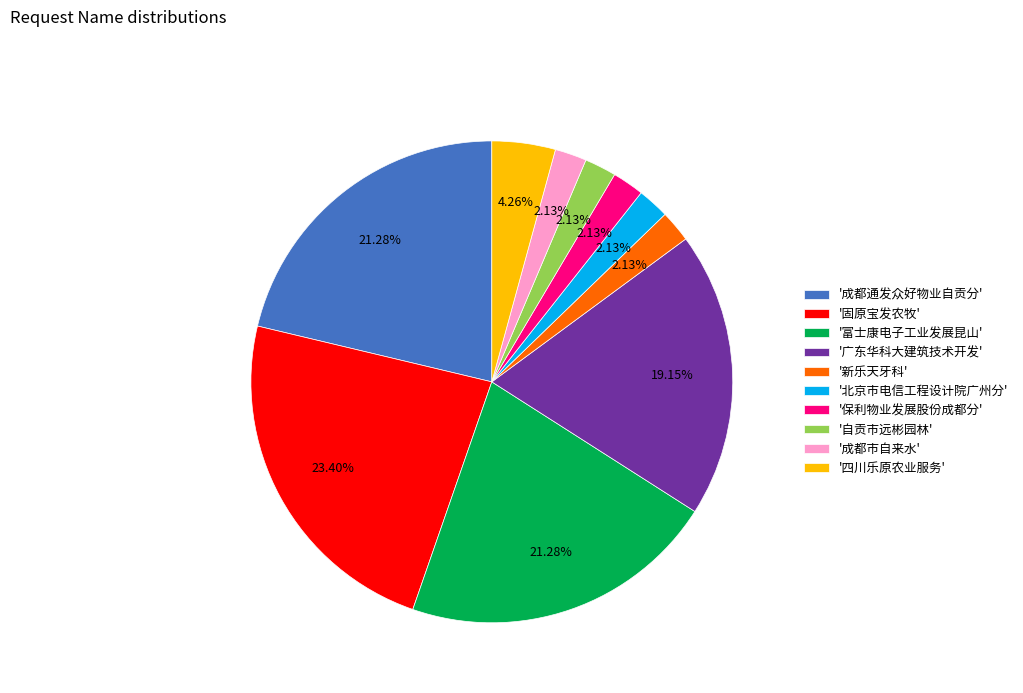

How many segments does this pie chart have?

10